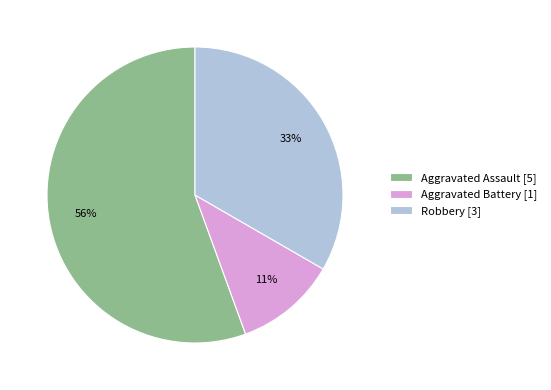

Count the number of slices in the pie.

3